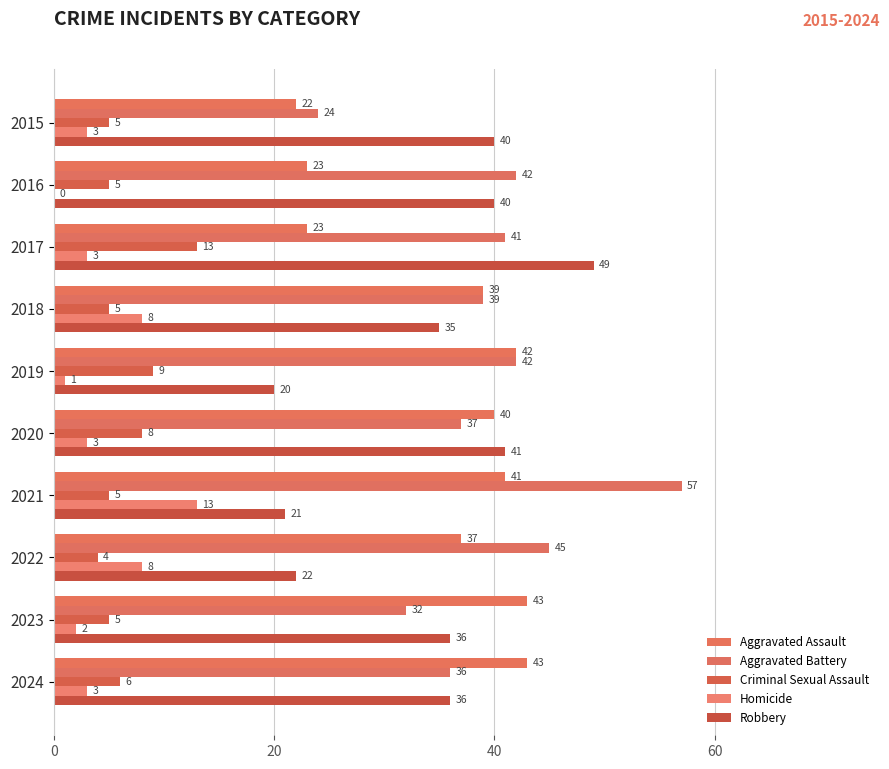

How many values in Homicide are above zero?

9